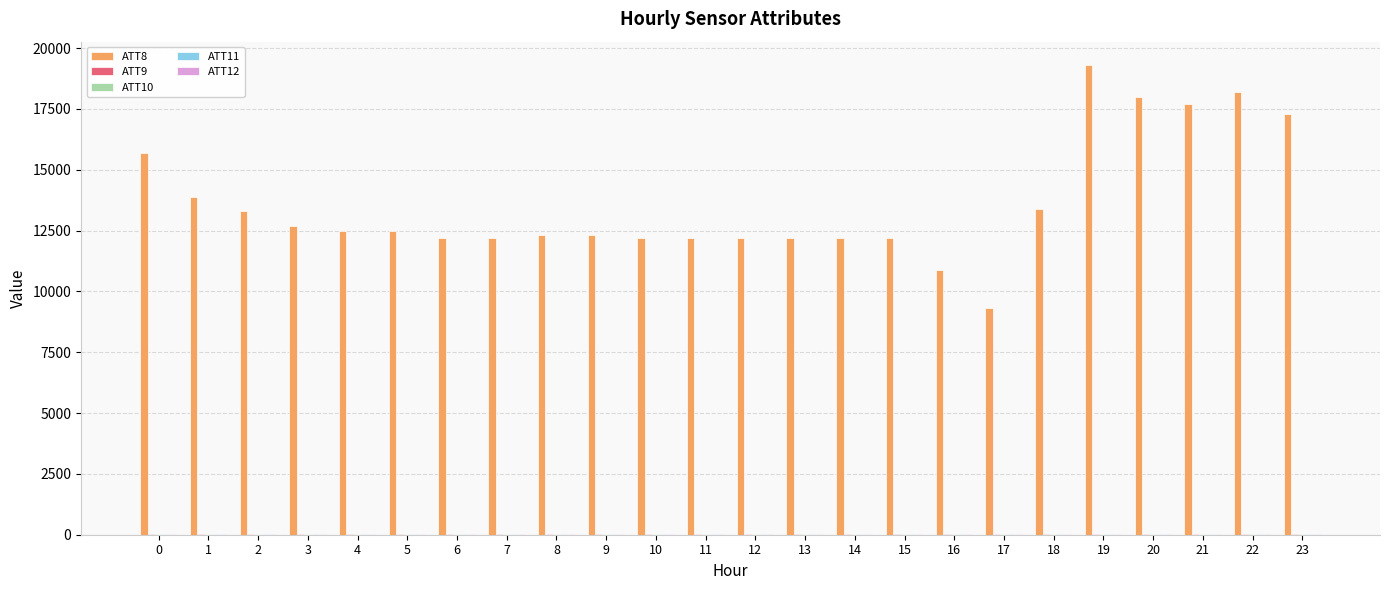

Does the chart contain stacked bars?

No